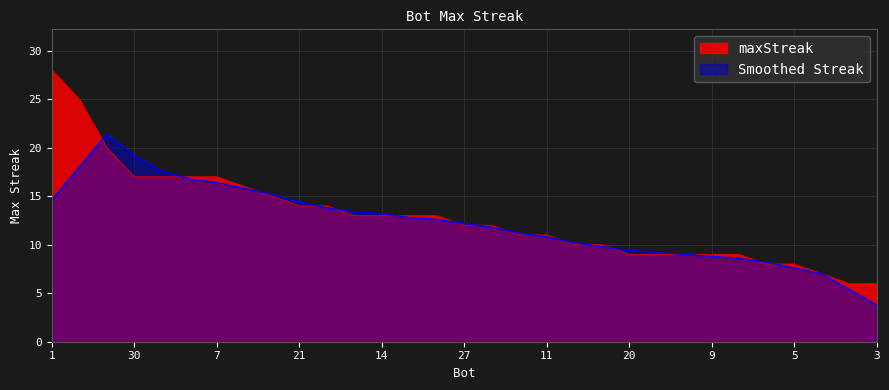

What is the difference between the highest and lowest values at 30?

2.2